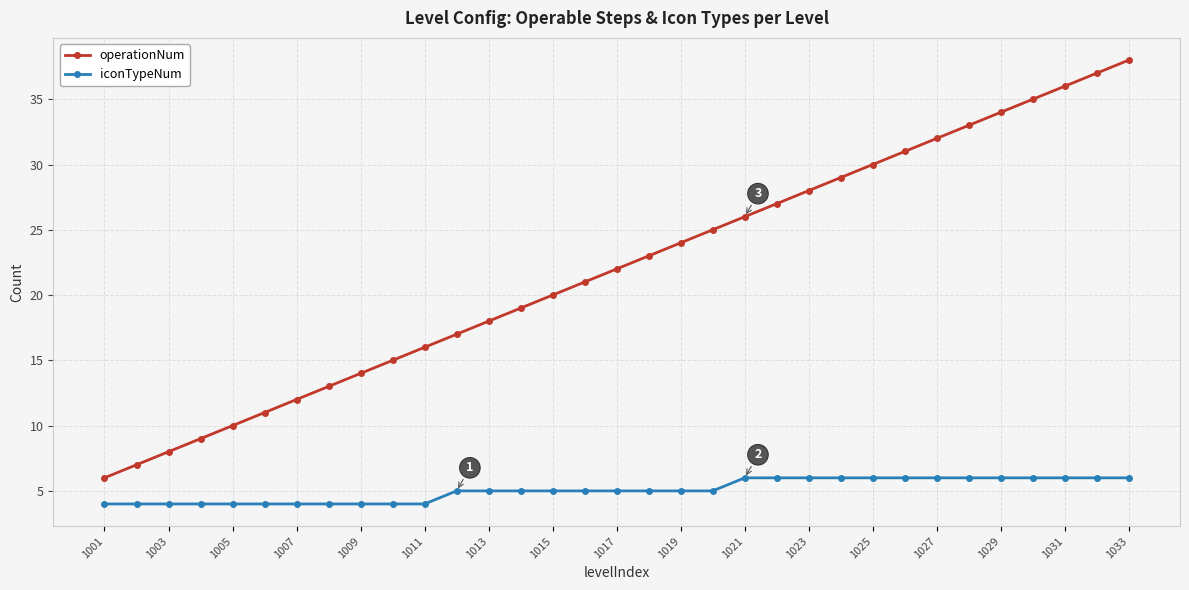

True or false: iconTypeNum and operationNum cross at least once.

False